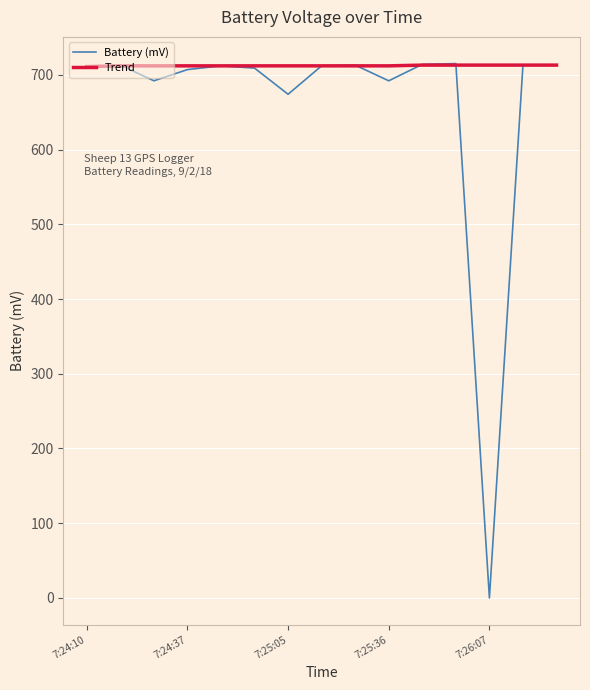

Which series has the largest total across all categories?

Trend